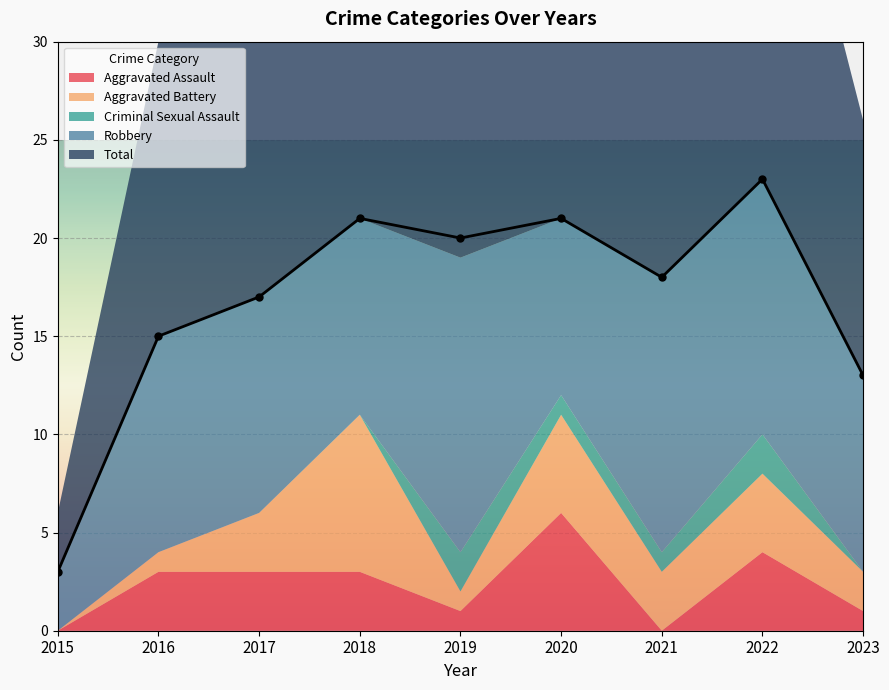

Rank the series by their maximum value, from lowest to highest.

Criminal Sexual Assault, Aggravated Assault, Aggravated Battery, Robbery, Total